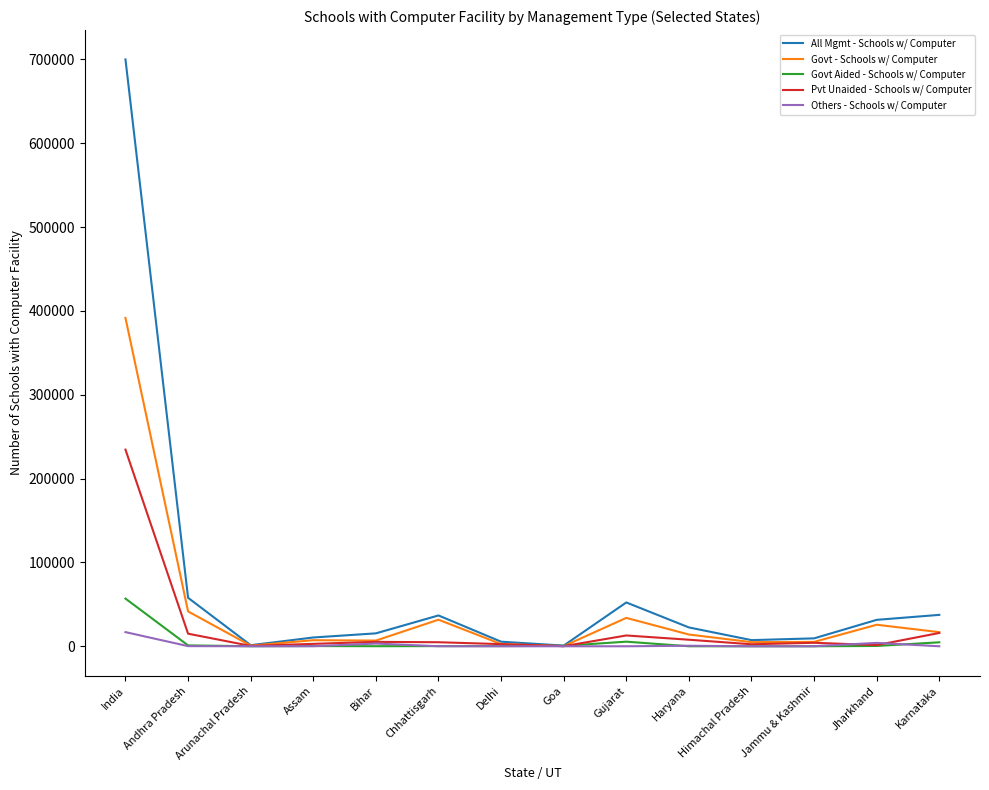

In All Mgmt - Schools w/ Computer, how many points are higher than both neighbors (excluding endpoints)?

2